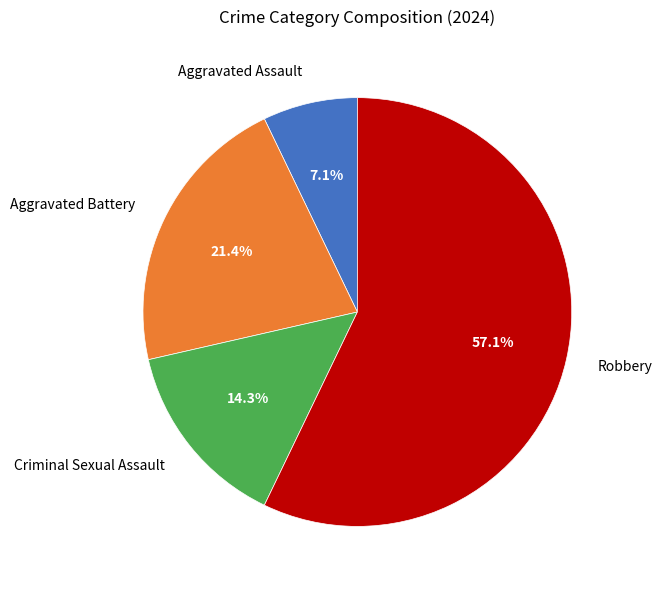

Between Aggravated Assault and Aggravated Battery, which is larger?

Aggravated Battery